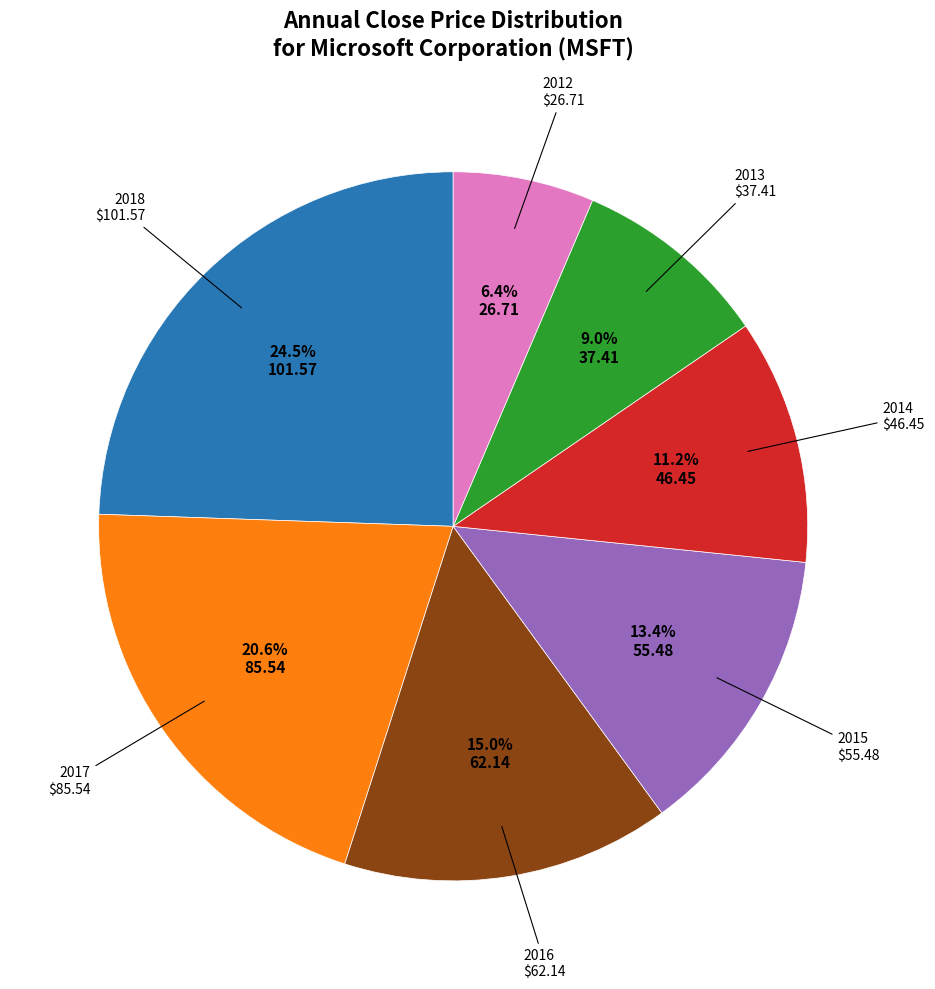

Does any single category account for the majority?

No